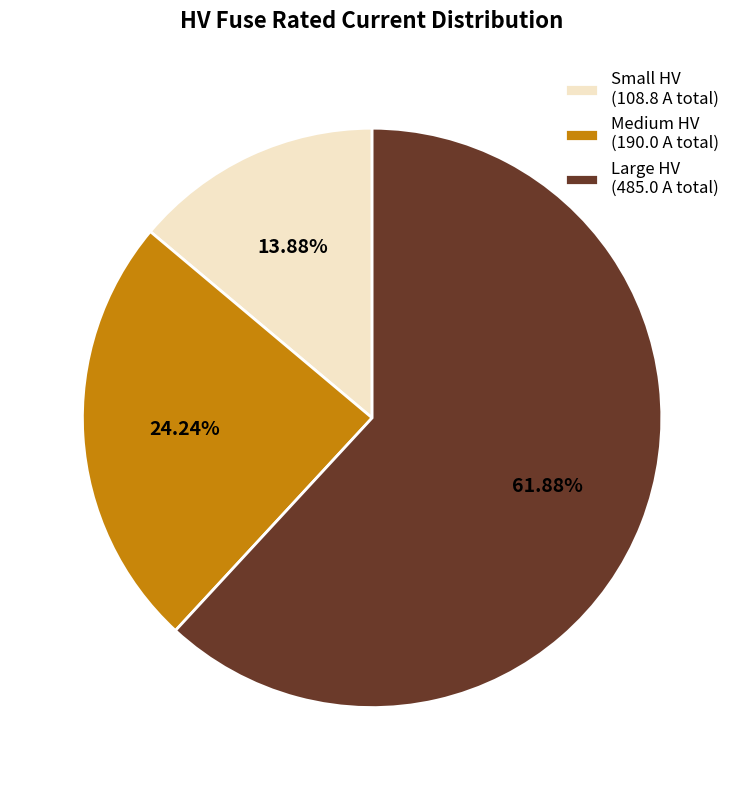

Is there any slice that represents more than half of the pie?

Yes